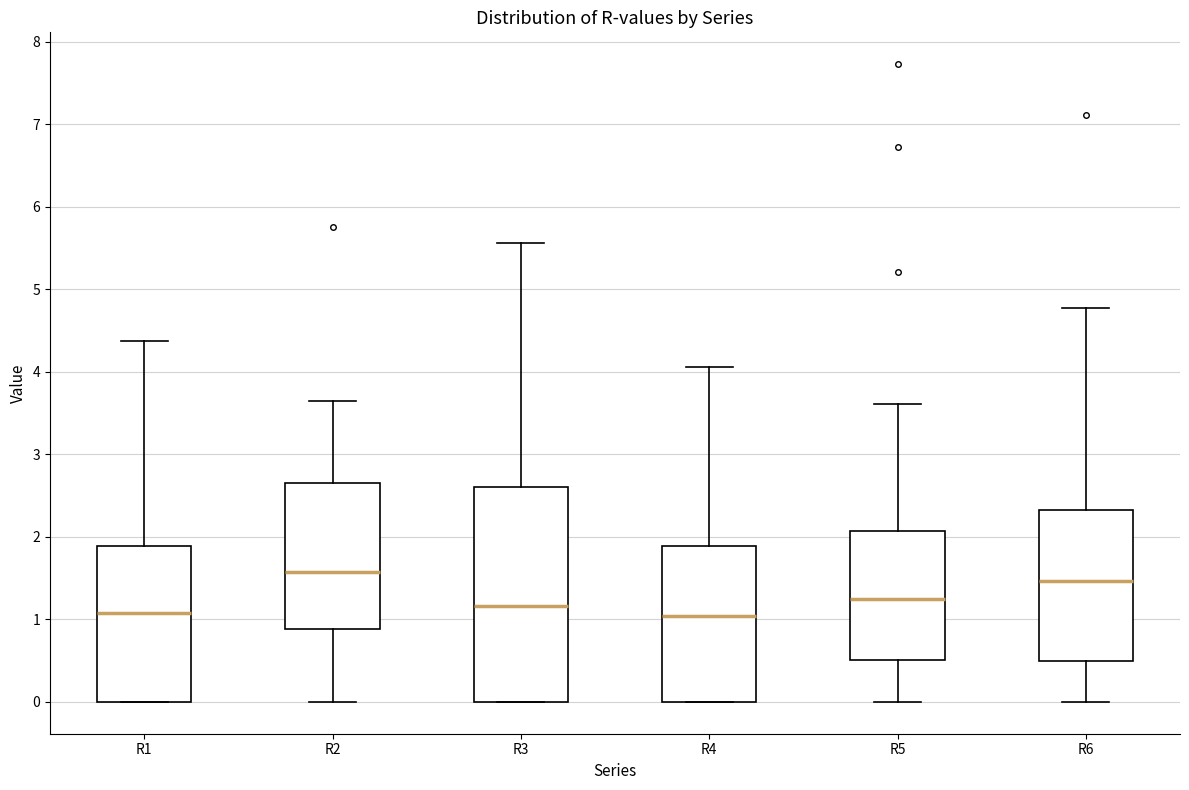

Reading left to right, read every box against the y-axis: the position of its median line, the range the box covers, and the ends of its whiskers. The values are not printed on the chart, so give them approximately, as read against the axis.

R1: median 1.1, box 0.0 to 1.9, whiskers 0.0 to 4.4
R2: median 1.6, box 0.9 to 2.7, whiskers 0.0 to 3.6
R3: median 1.2, box 0.0 to 2.6, whiskers 0.0 to 5.6
R4: median 1.0, box 0.0 to 1.9, whiskers 0.0 to 4.1
R5: median 1.2, box 0.5 to 2.1, whiskers 0.0 to 3.6
R6: median 1.5, box 0.5 to 2.3, whiskers 0.0 to 4.8